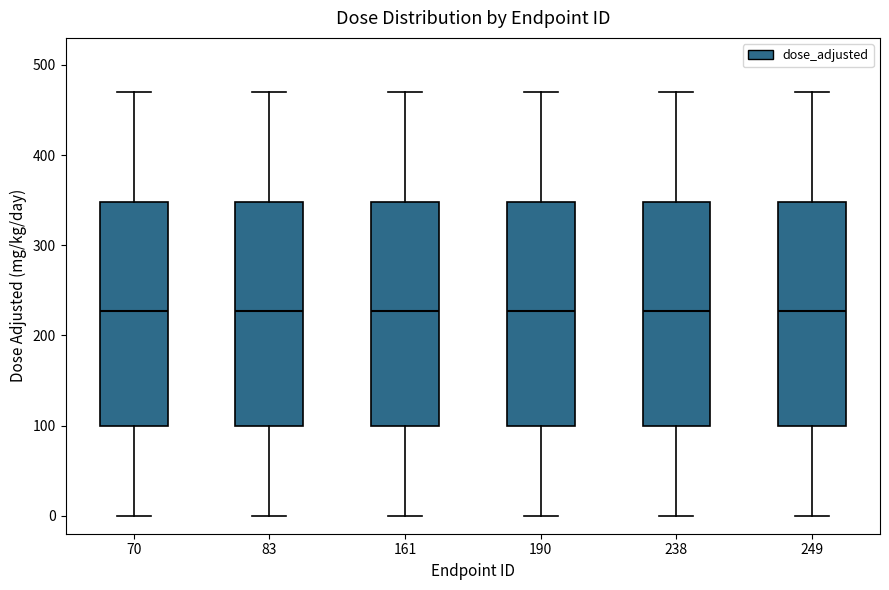

Reading left to right, transcribe this box plot: for each box, give where its median line is, the range the box spans, and where its two whiskers end, as read against the y-axis. The values are not printed on the chart, so give them approximately, as read against the axis.

70: median 230, box 100 to 350, whiskers 0 to 470
83: median 230, box 100 to 350, whiskers 0 to 470
161: median 230, box 100 to 350, whiskers 0 to 470
190: median 230, box 100 to 350, whiskers 0 to 470
238: median 230, box 100 to 350, whiskers 0 to 470
249: median 230, box 100 to 350, whiskers 0 to 470